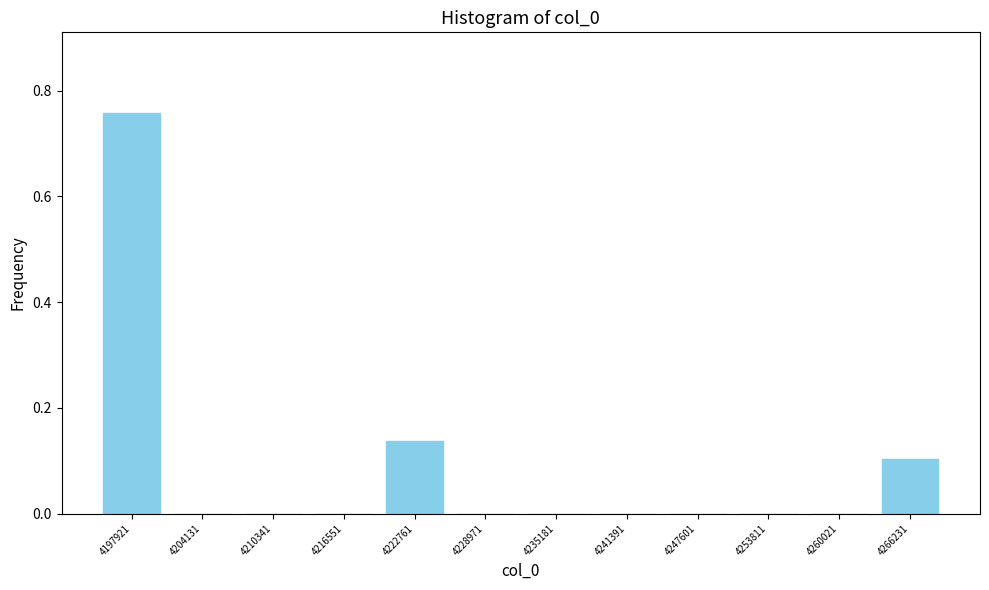

Reading left to right, transcribe this chart: for each bar, give the range it covers on the x-axis and its height. Neither the bar edges nor the heights are printed on the chart, so give them approximately, as read against the axes.

4195000 to 4201000: 0.76
4201000 to 4207000: 0
4207000 to 4213000: 0
4213000 to 4220000: 0
4220000 to 4226000: 0.14
4226000 to 4232000: 0
4232000 to 4238000: 0
4238000 to 4244000: 0
4244000 to 4251000: 0
4251000 to 4257000: 0
4257000 to 4263000: 0
4263000 to 4269000: 0.10